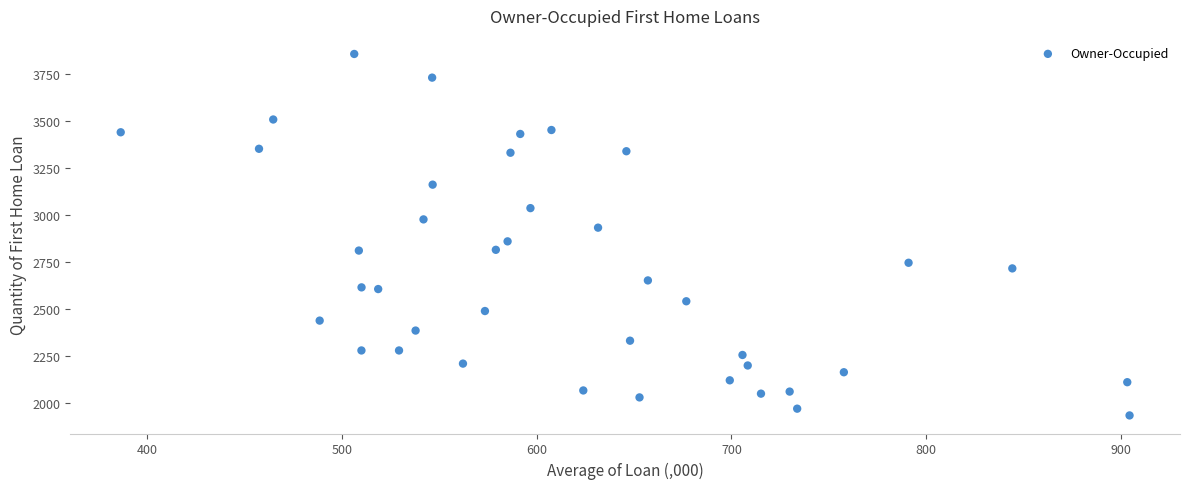

What is the range of Y values (max minus min)?

1925